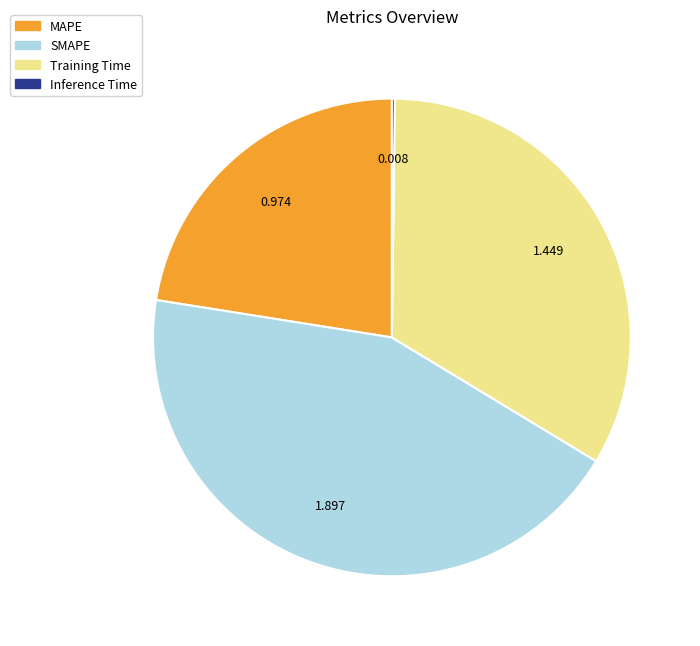

Is there a majority slice in this chart?

No